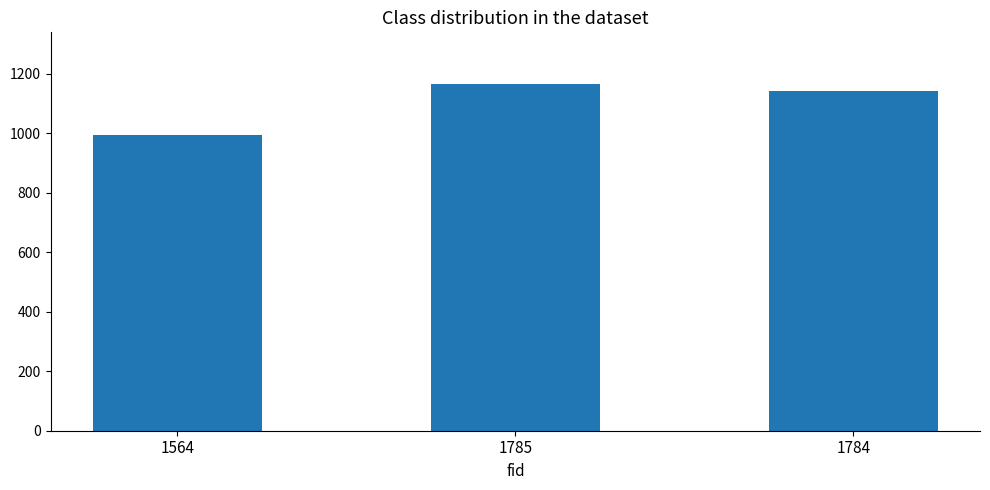

How many values are below 1143?

1